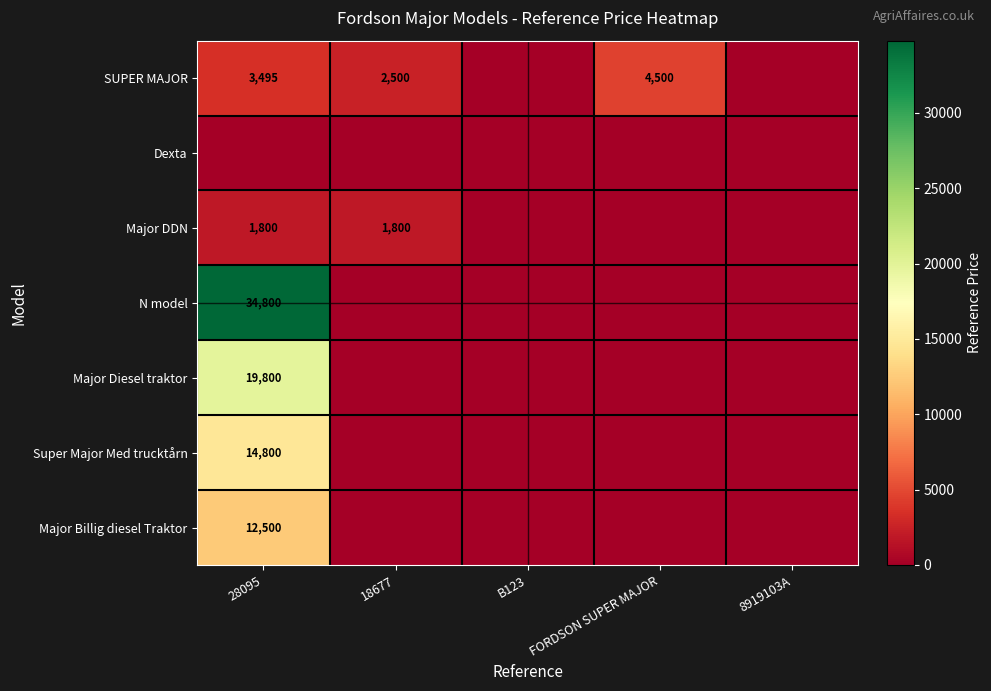

The value of Major DDN at 28095 is 2563. True or false?

False